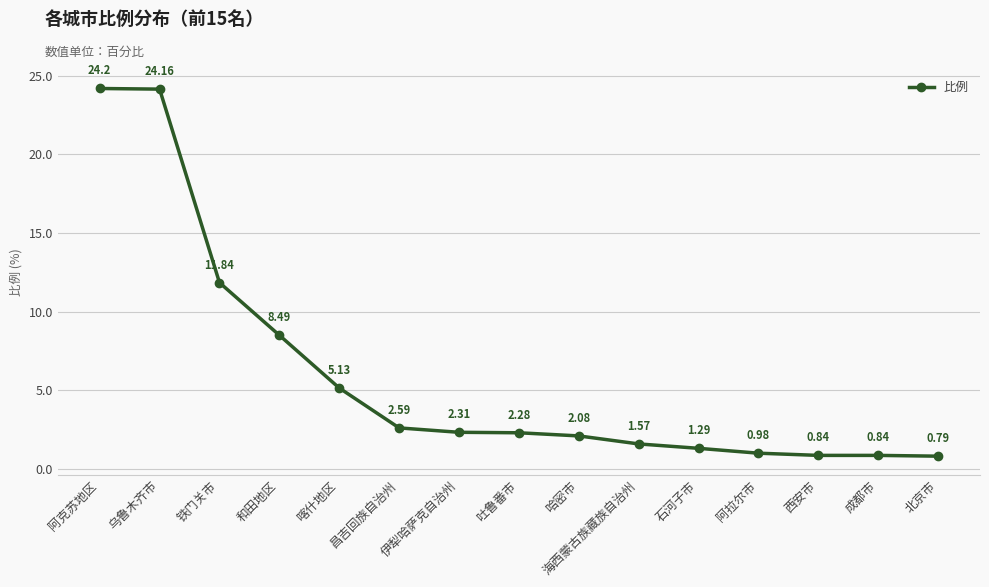

At which category does the chart reach its minimum across all series?

北京市